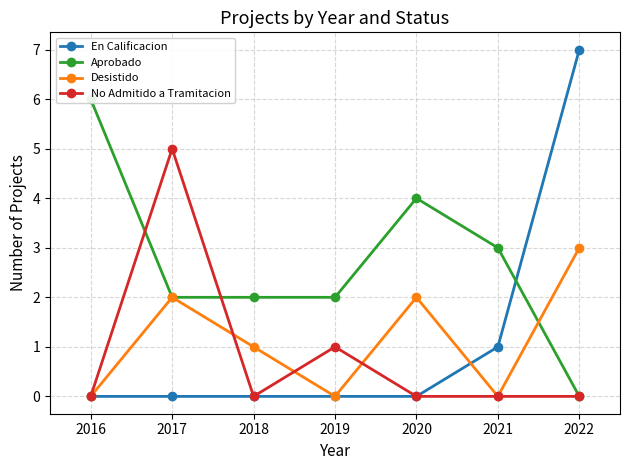

At which category does No Admitido a Tramitacion reach its first local peak?

2017